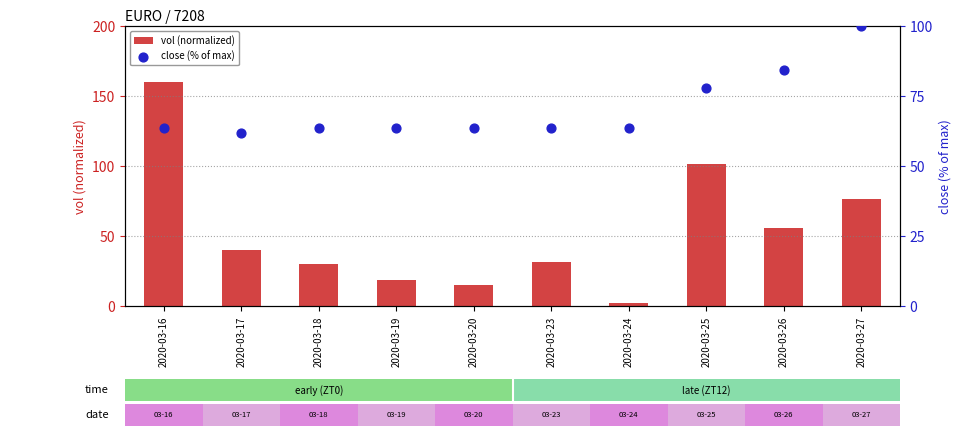

Which series reaches the minimum Y coordinate?

vol (normalized)